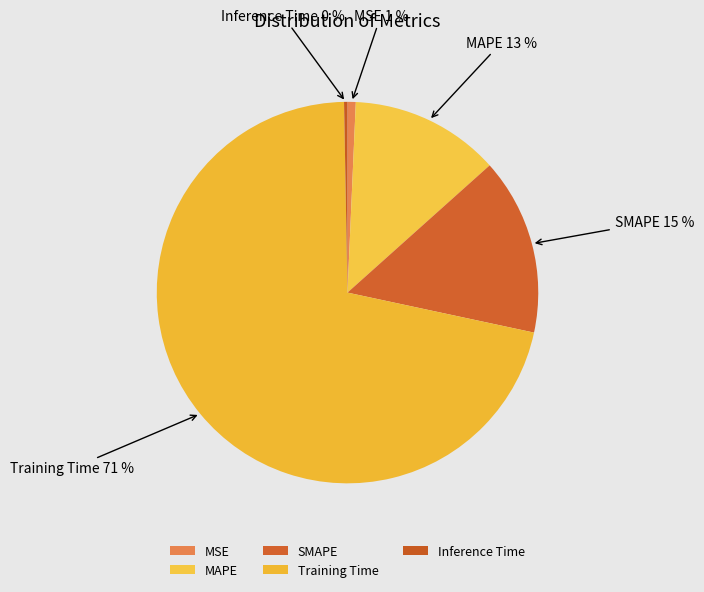

How many segments does this pie chart have?

5